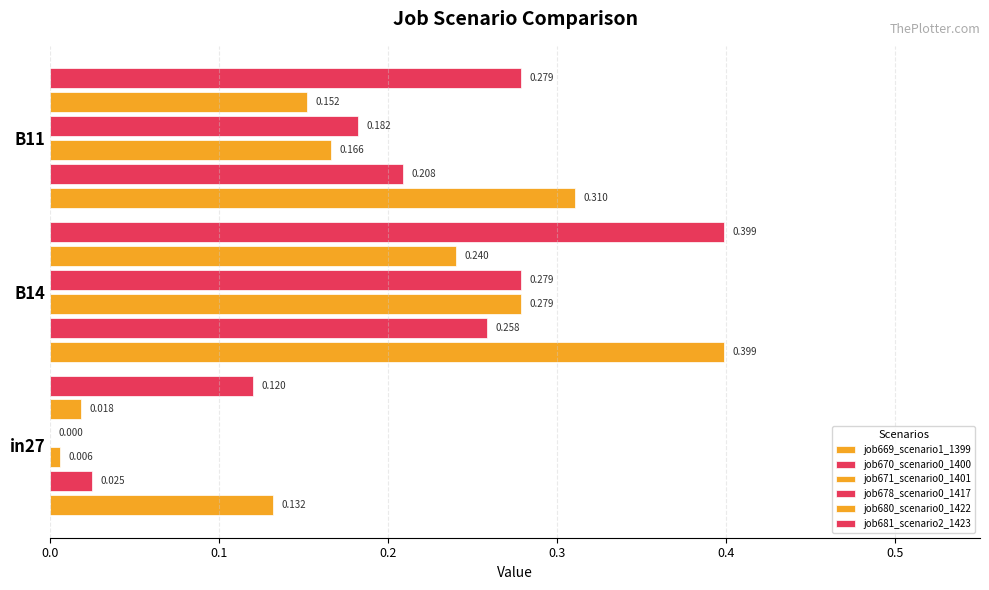

How many data points does each series have?

3